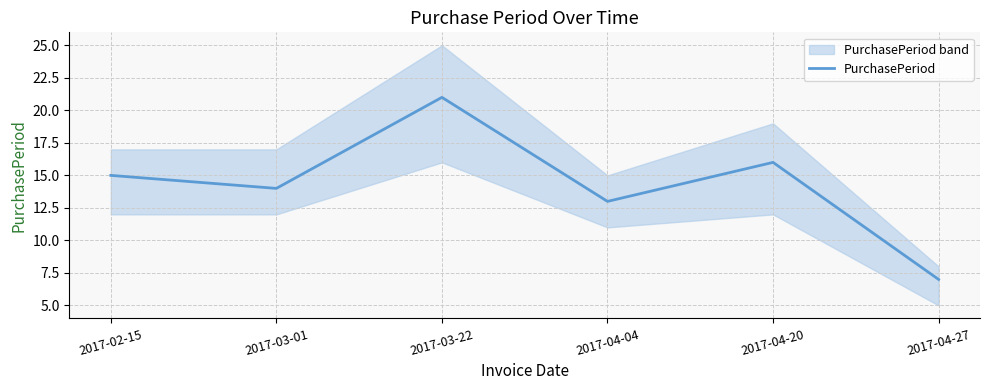

What position from the left is 2017-04-20?

5